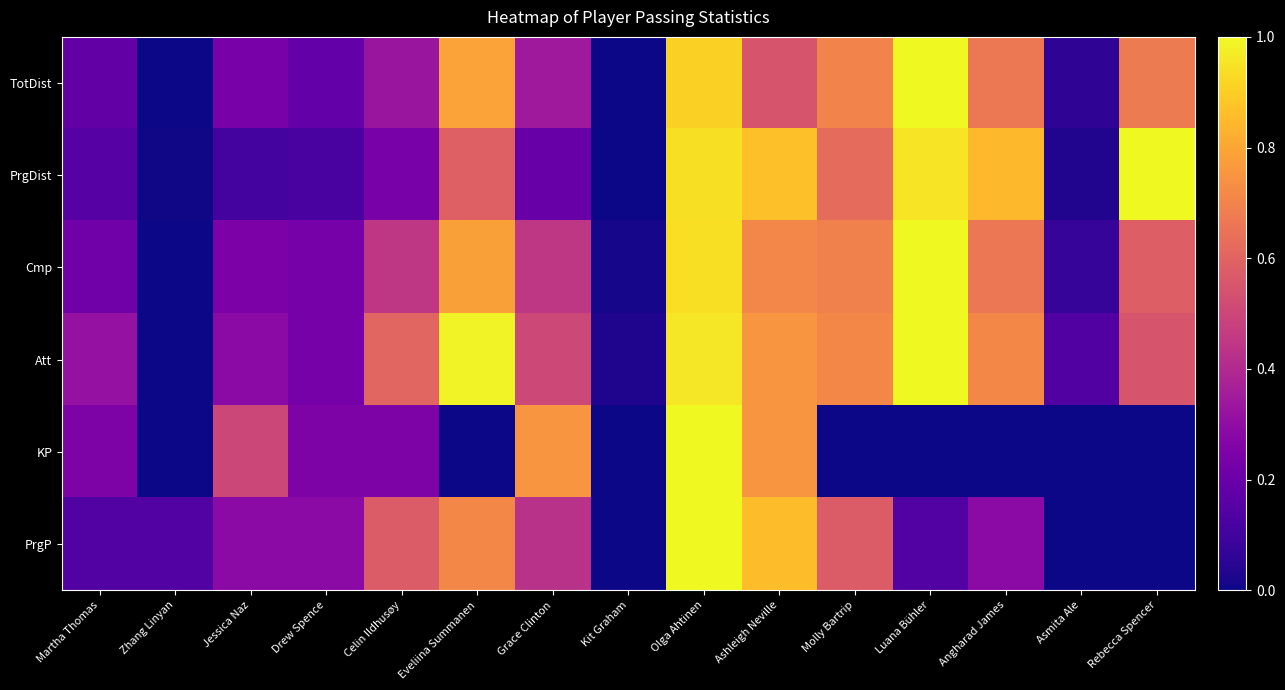

Rank the series by their maximum value, from lowest to highest.

TotDist, PrgDist, Cmp, Att, KP, PrgP